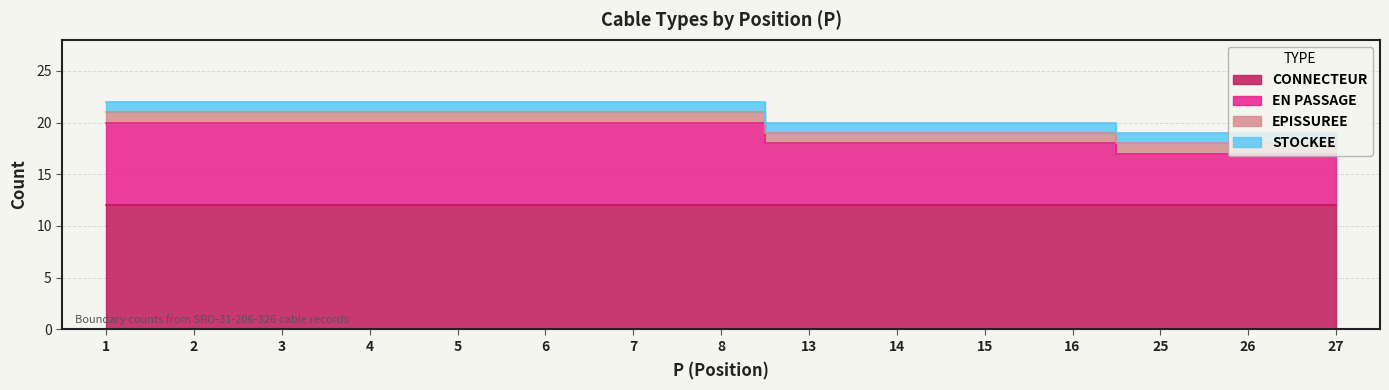

At which label does STOCKEE reach its minimum?

1